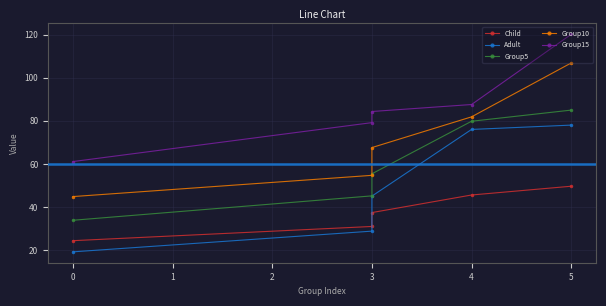

Is it true that Group10 equals 60.5 at −1?

False